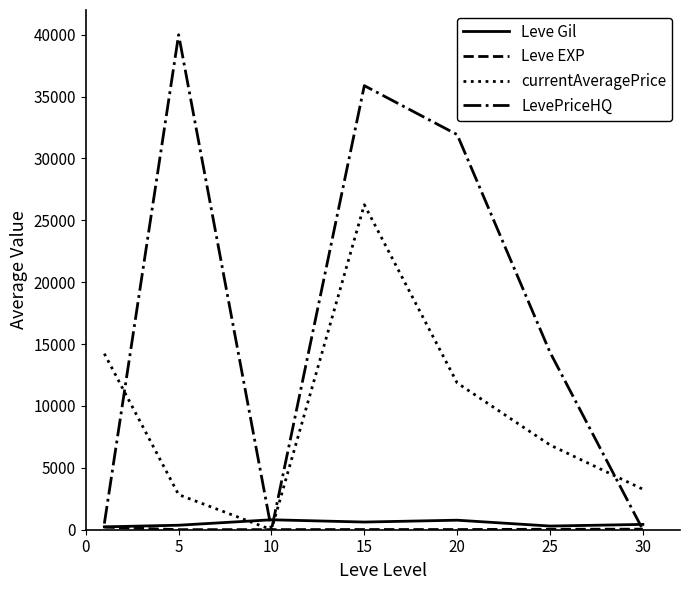

Which series has the largest total across all categories?

LevePriceHQ